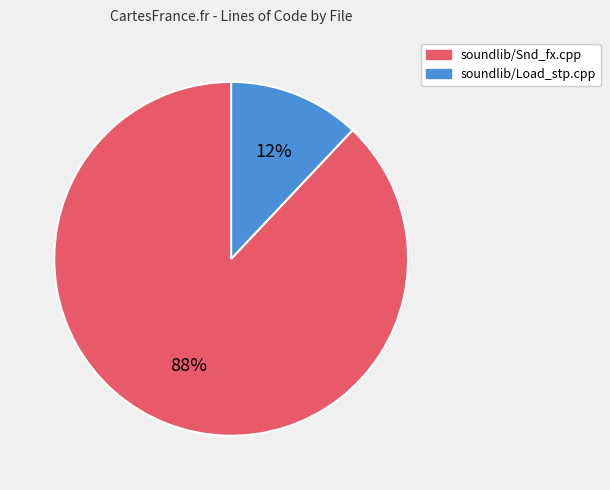

To the nearest percent, what is the average slice percentage?

50%